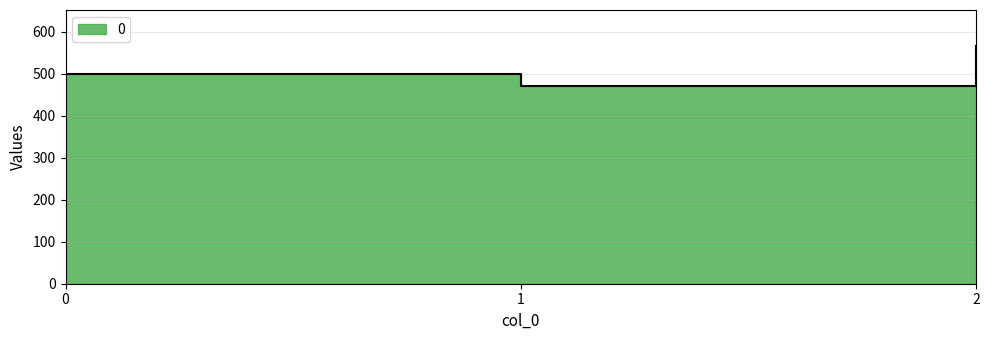

What is the minimum value shown in the chart?

471.4